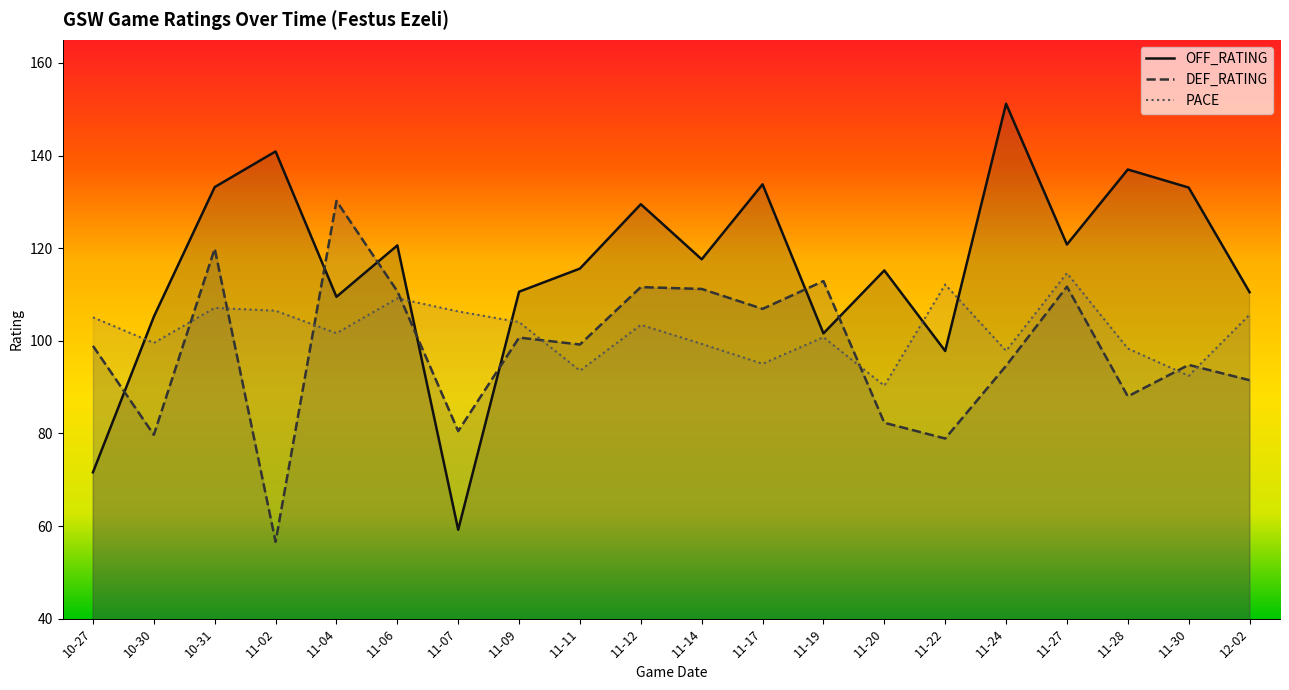

What is the total value across all series at 11-09?

315.4